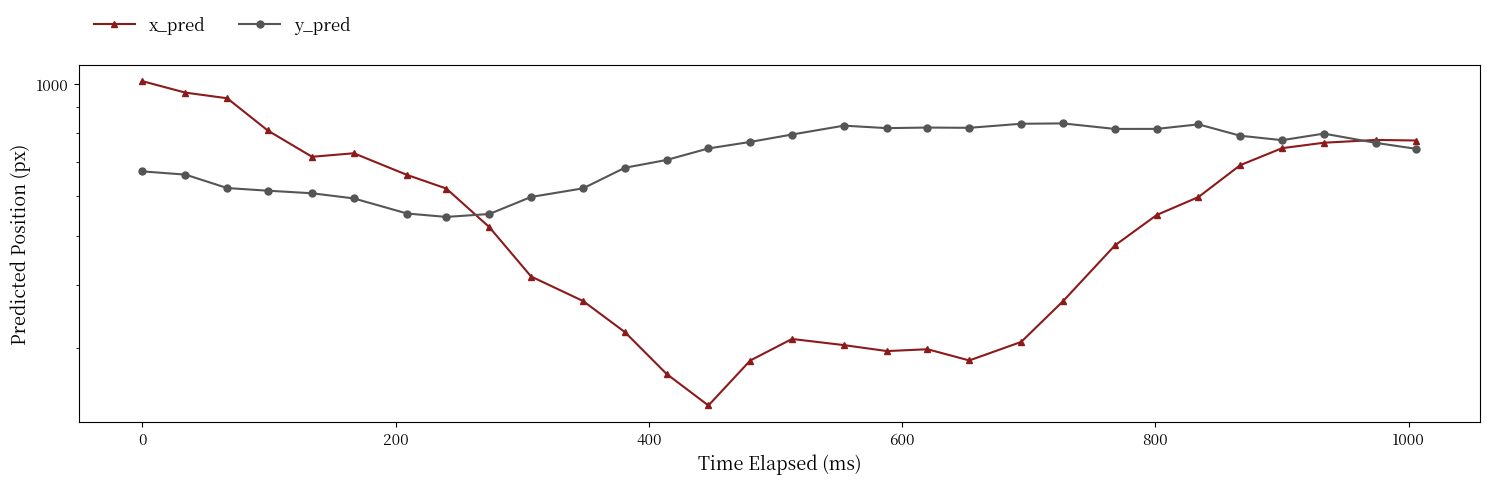

Rank the series by their average value, from lowest to highest.

x_pred, y_pred